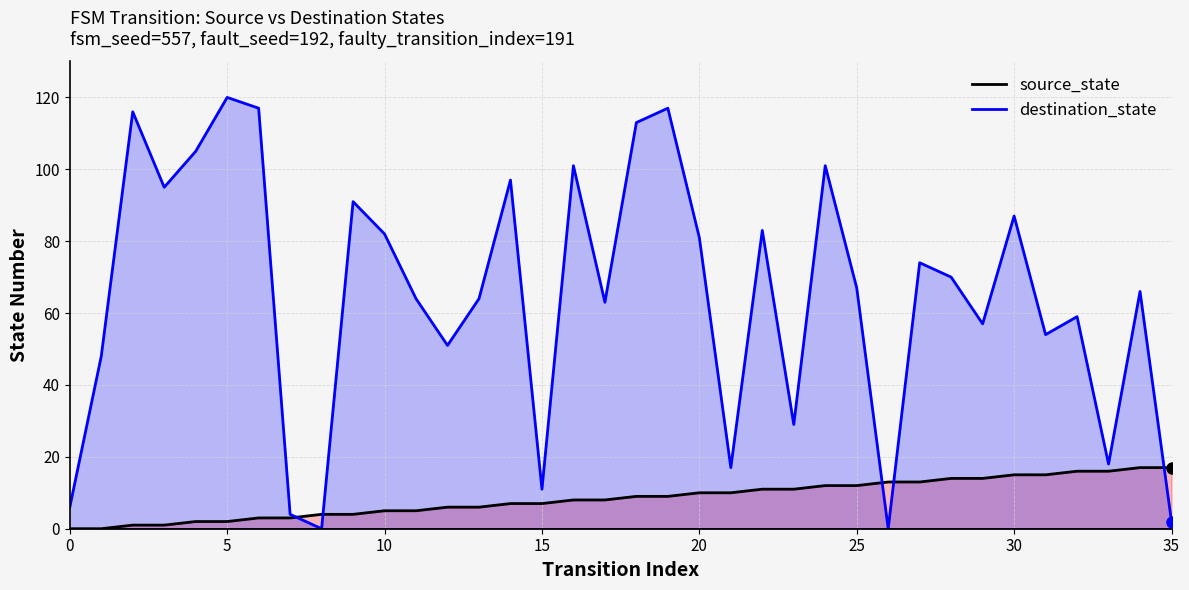

How many lines are shown in the chart?

2